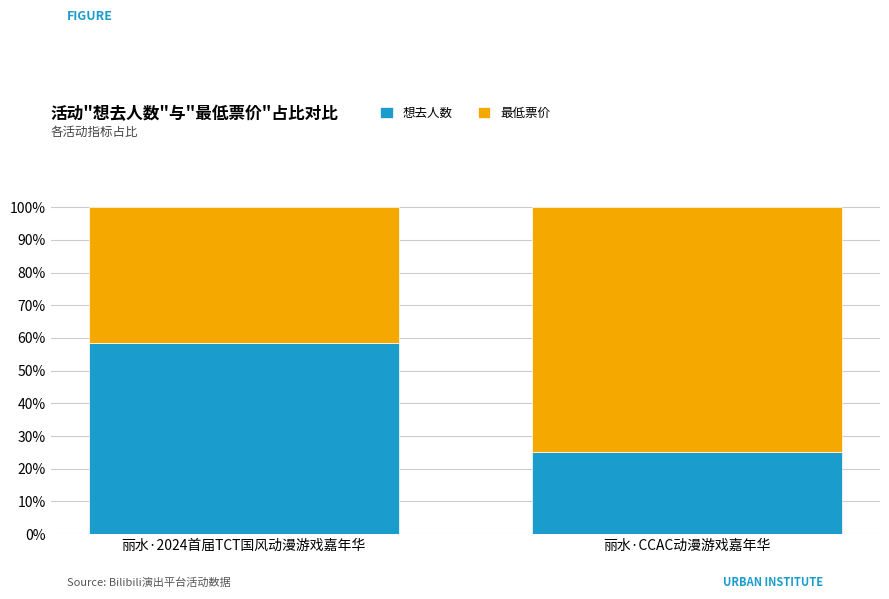

Which category has the lowest value in the 想去人数 series?

丽水·CCAC动漫游戏嘉年华